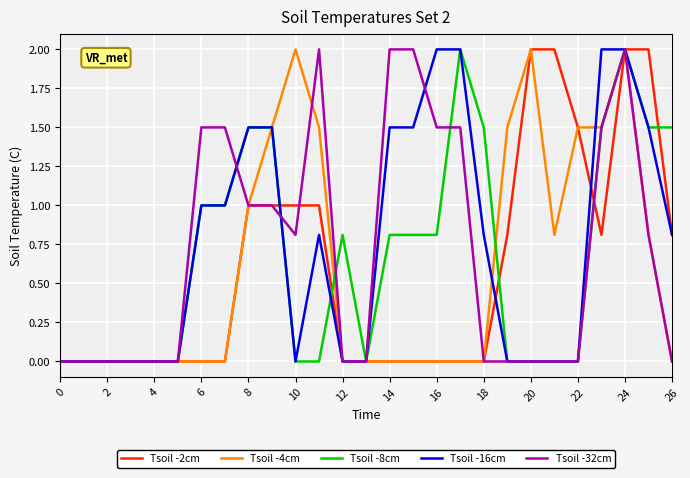

What is the average value of the Tsoil -16cm series?

0.7